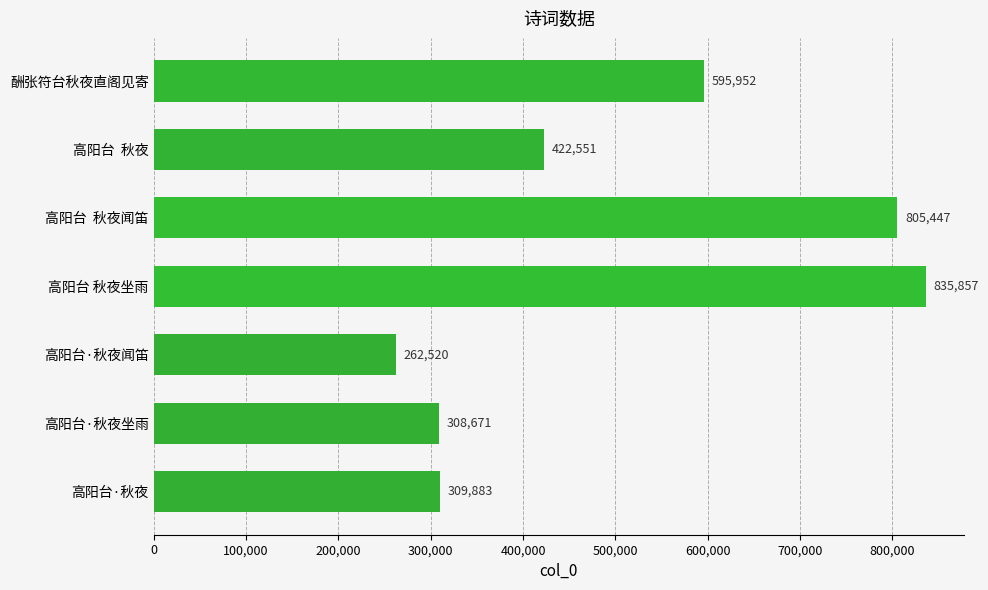

Rank the categories by value from highest to lowest.

高阳台 秋夜坐雨, 高阳台  秋夜闻笛, 酬张符台秋夜直阁见寄, 高阳台  秋夜, 高阳台·秋夜, 高阳台·秋夜坐雨, 高阳台·秋夜闻笛